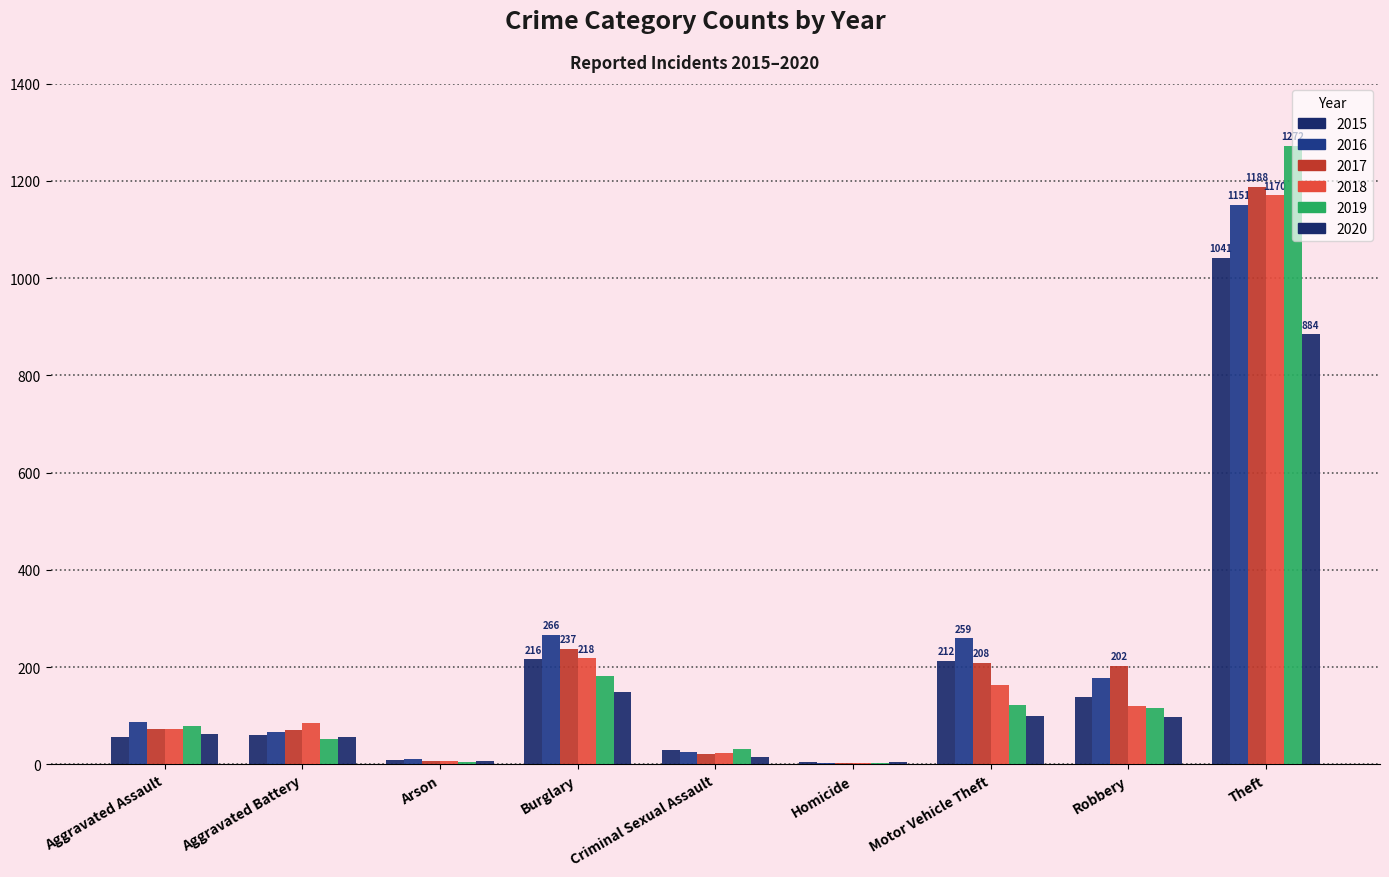

What is the spread (max minus min) of values at Burglary?

118